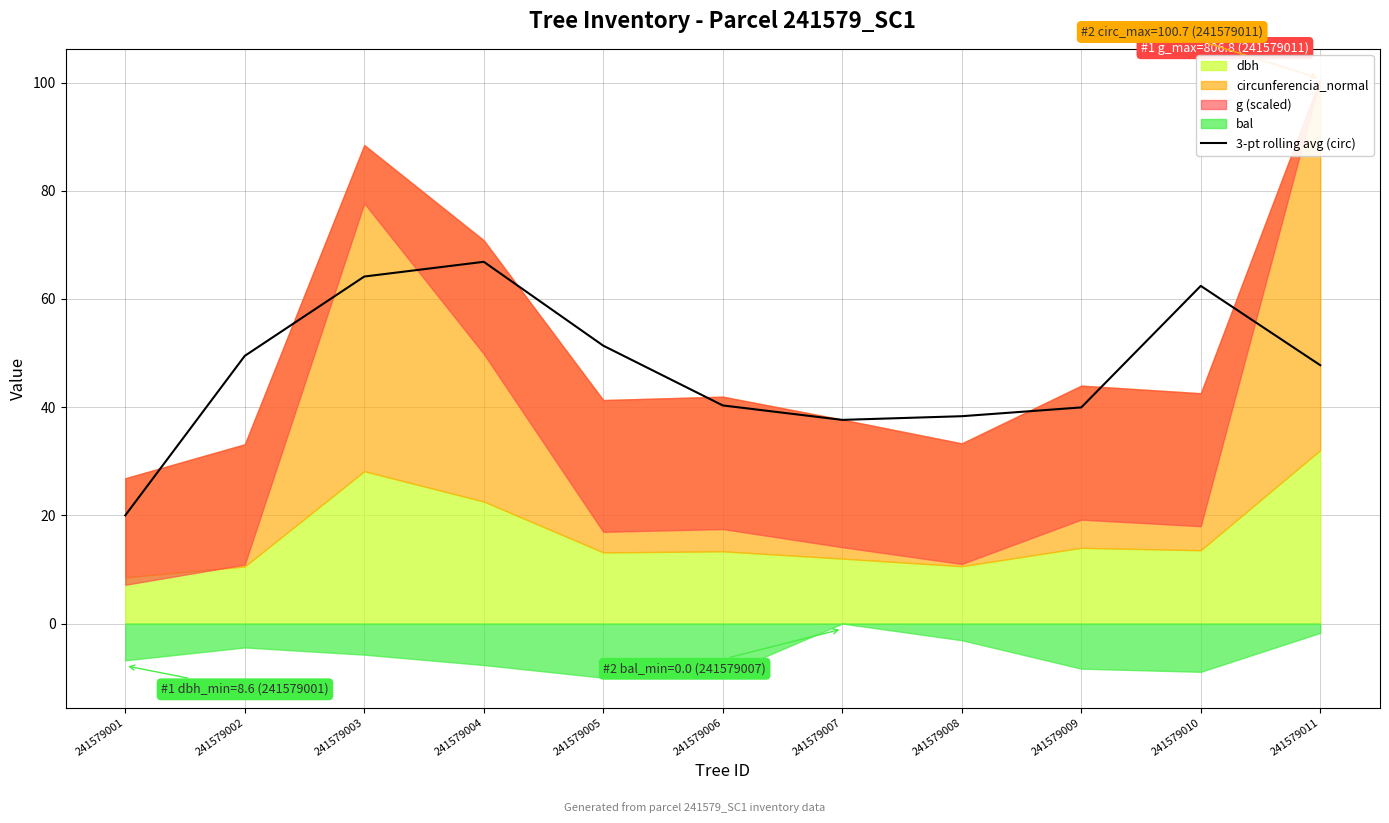

How many points are higher than both their immediate neighbors (excluding endpoints)?

2